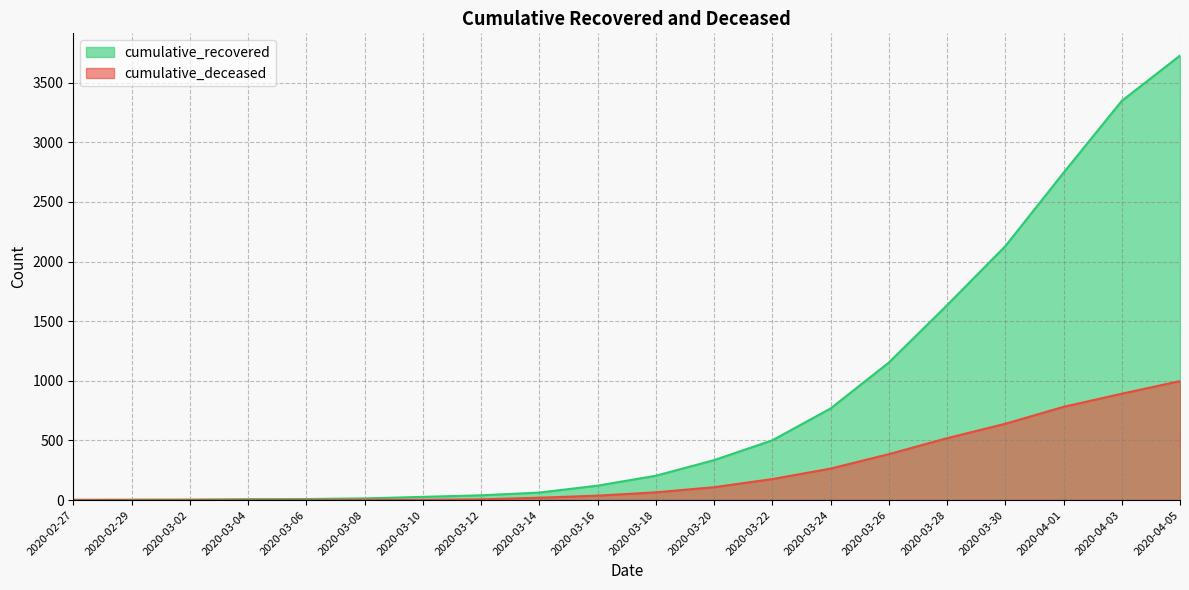

Which series changed the most between 2020-03-04 and 2020-03-20?

cumulative_recovered